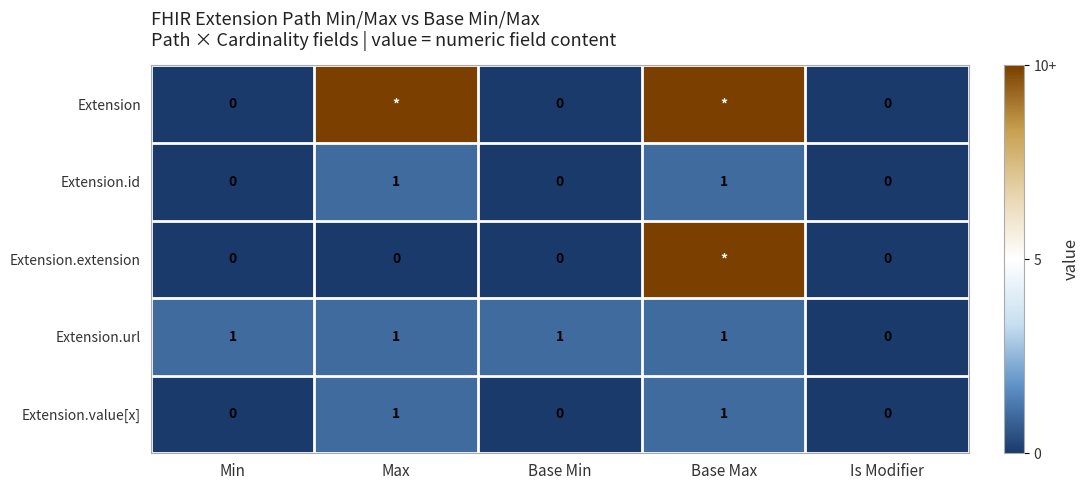

The value of Extension.url at Base Min is 1. True or false?

True